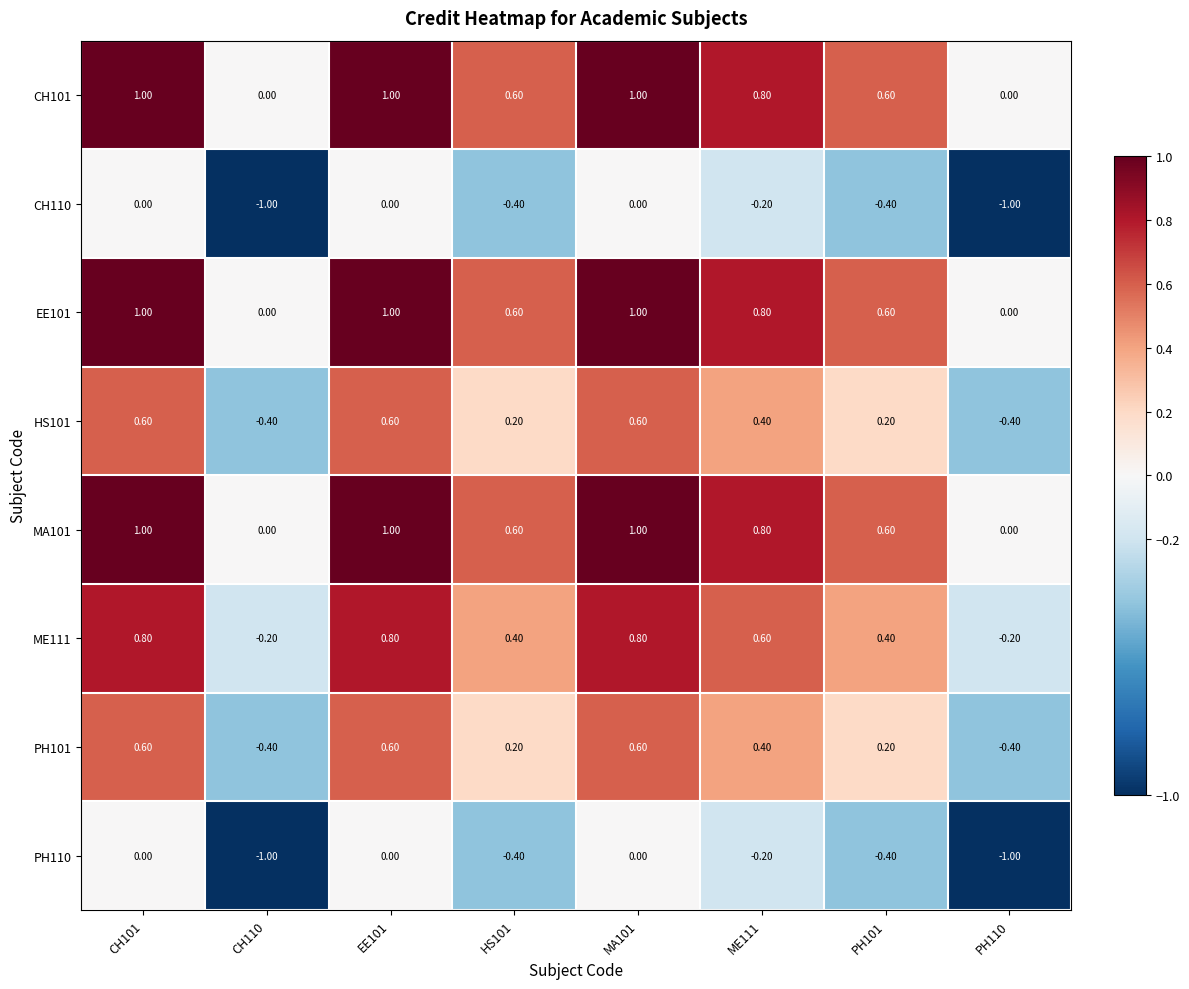

What is the average value of the ME111 series?

0.4